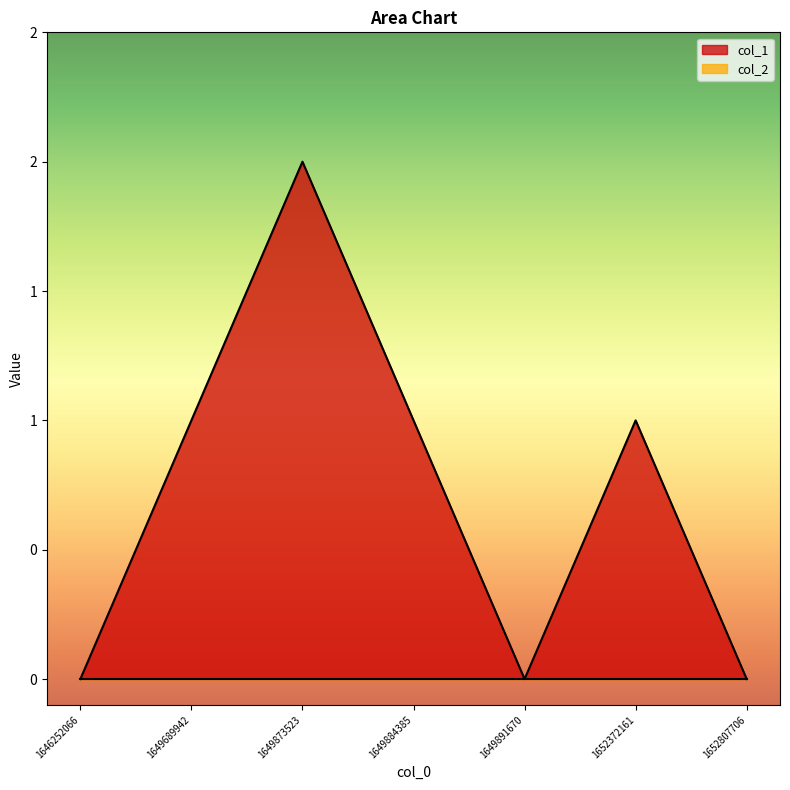

Reading left to right, extract all data points from this chart.

1646252066=0	1649689942=1	1649873523=2	1649884385=1	1649891670=0	1652372161=1	1652807706=0